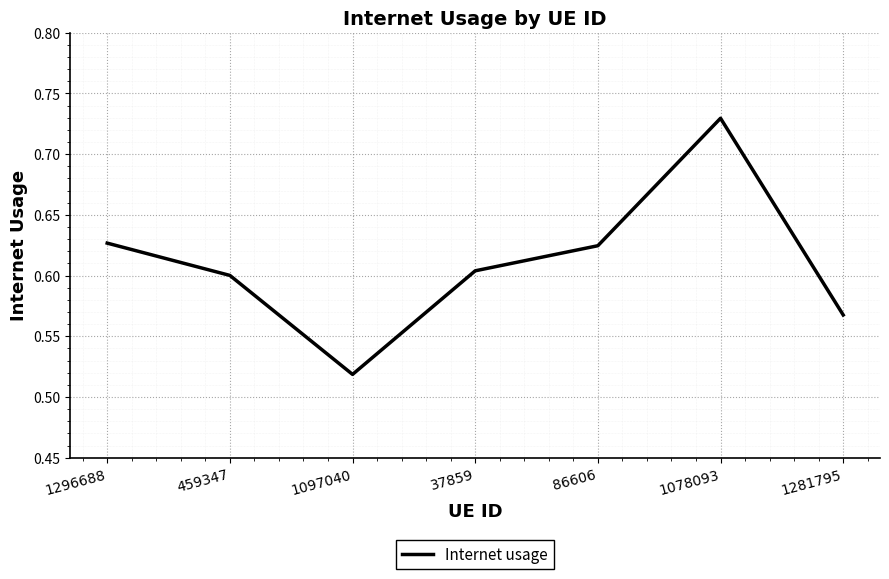

What position from the right is 1296688?

7